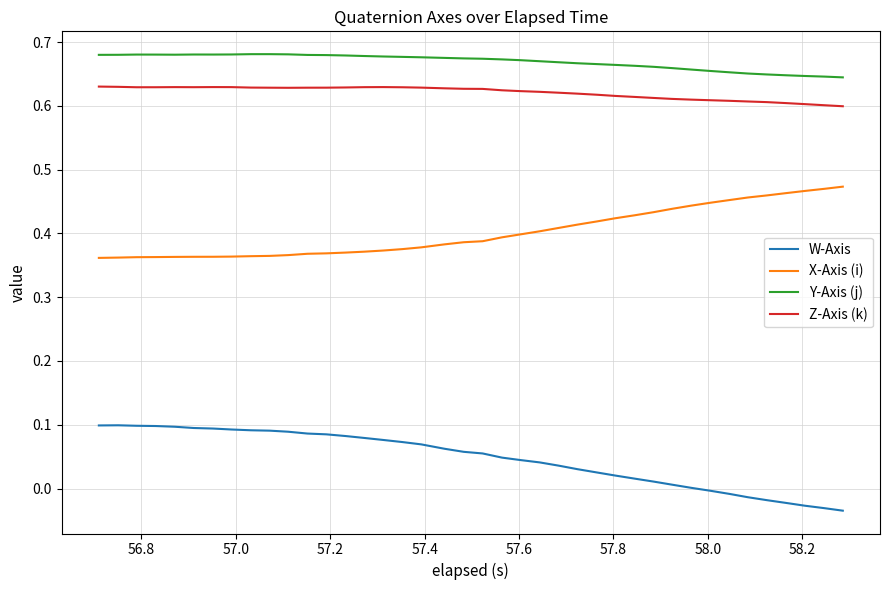

True or false: W-Axis and X-Axis (i) intersect in this chart.

False